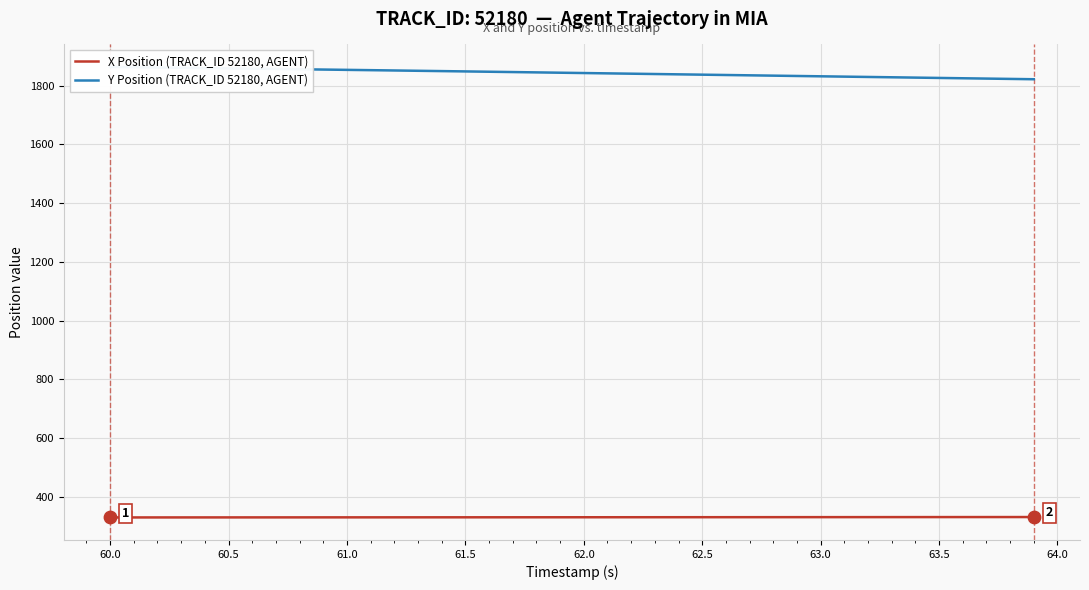

What is the minimum value for X Position (TRACK_ID 52180, AGENT)?

329.6